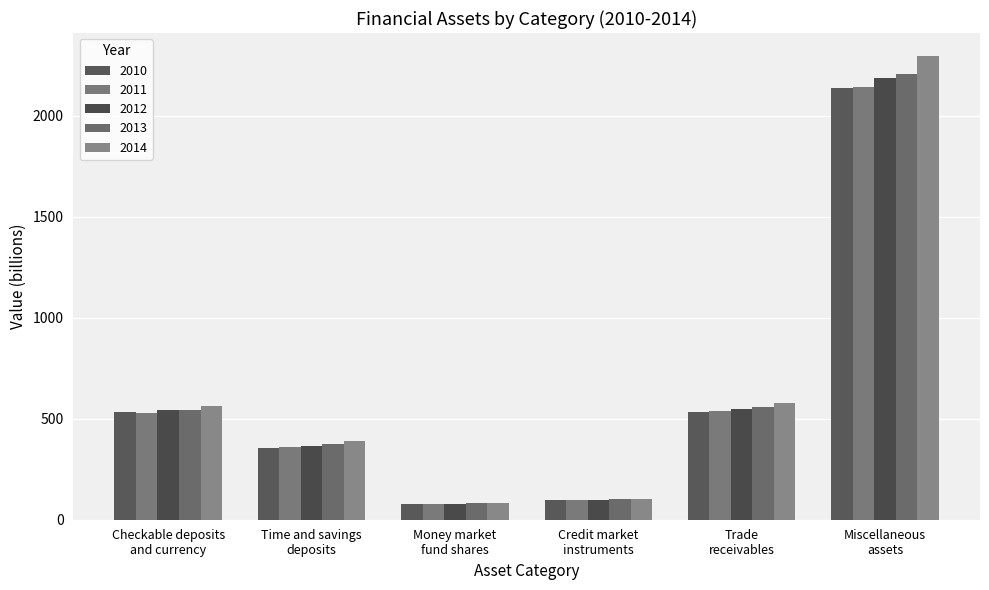

At which category is the sum across all series the highest?

Miscellaneous
assets